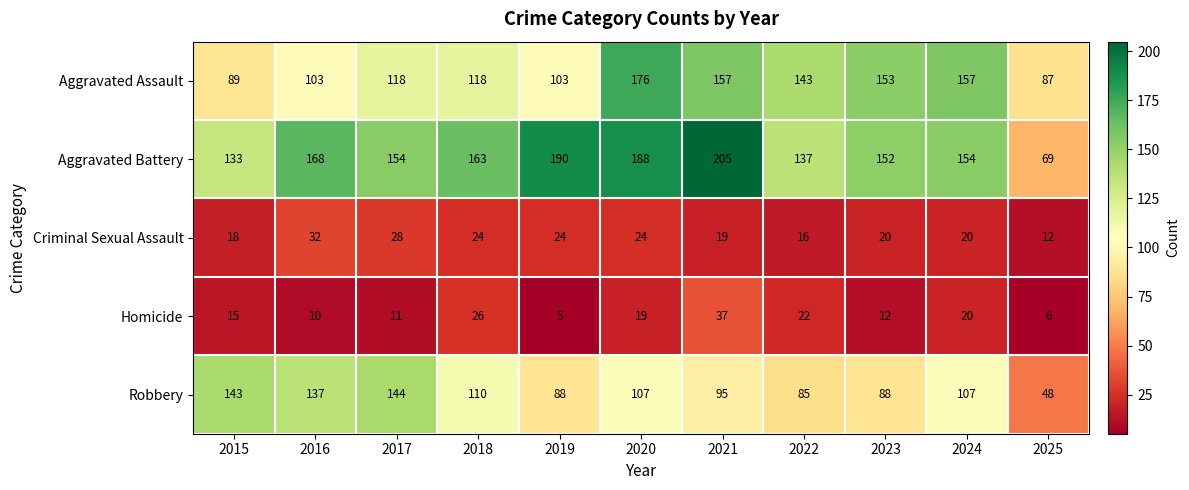

Which category has the lowest value in the Aggravated Assault series?

2025